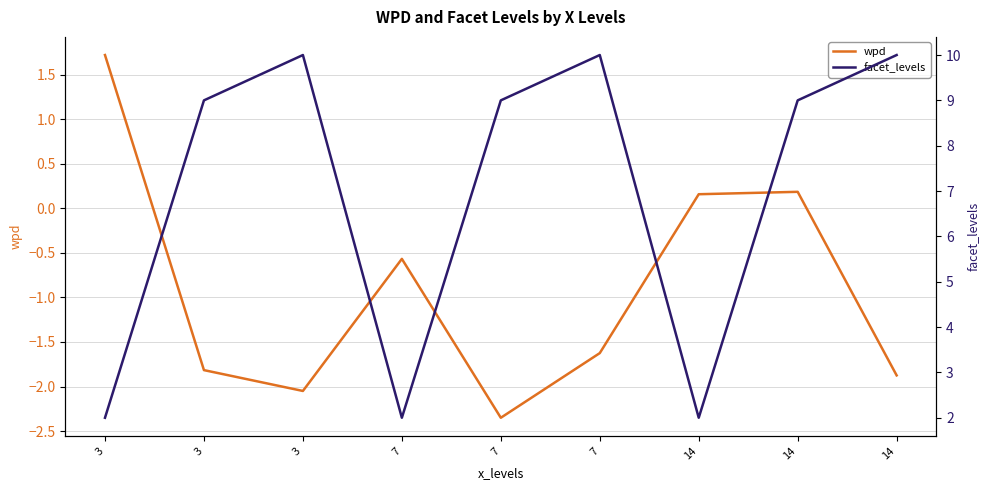

How many interior local peaks does the wpd series have?

2